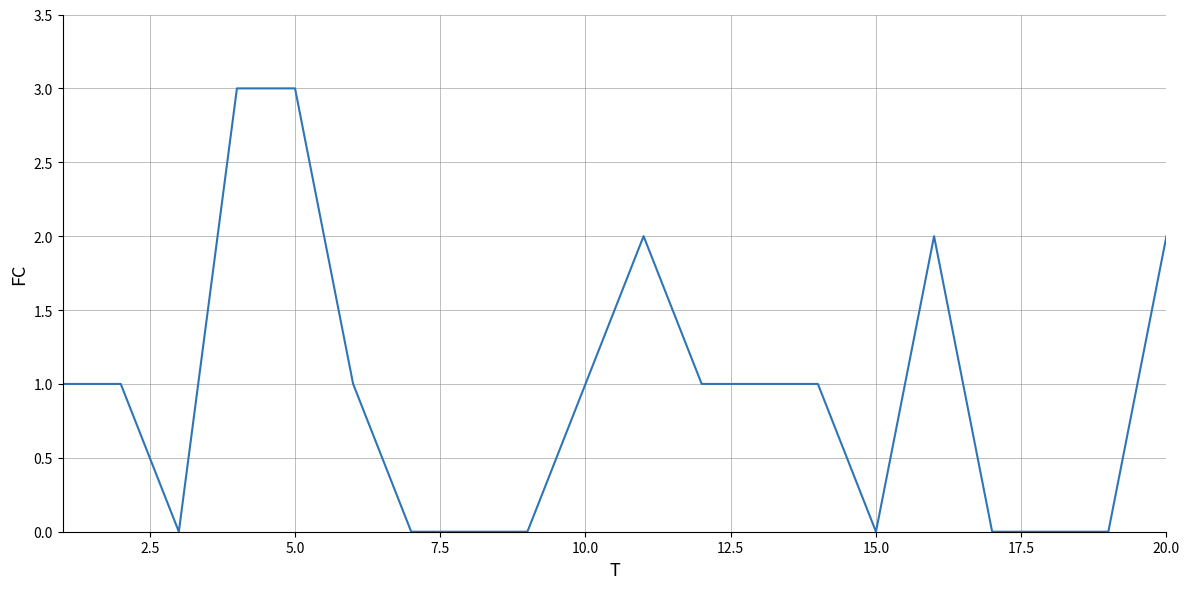

What is the sum of all values?

19